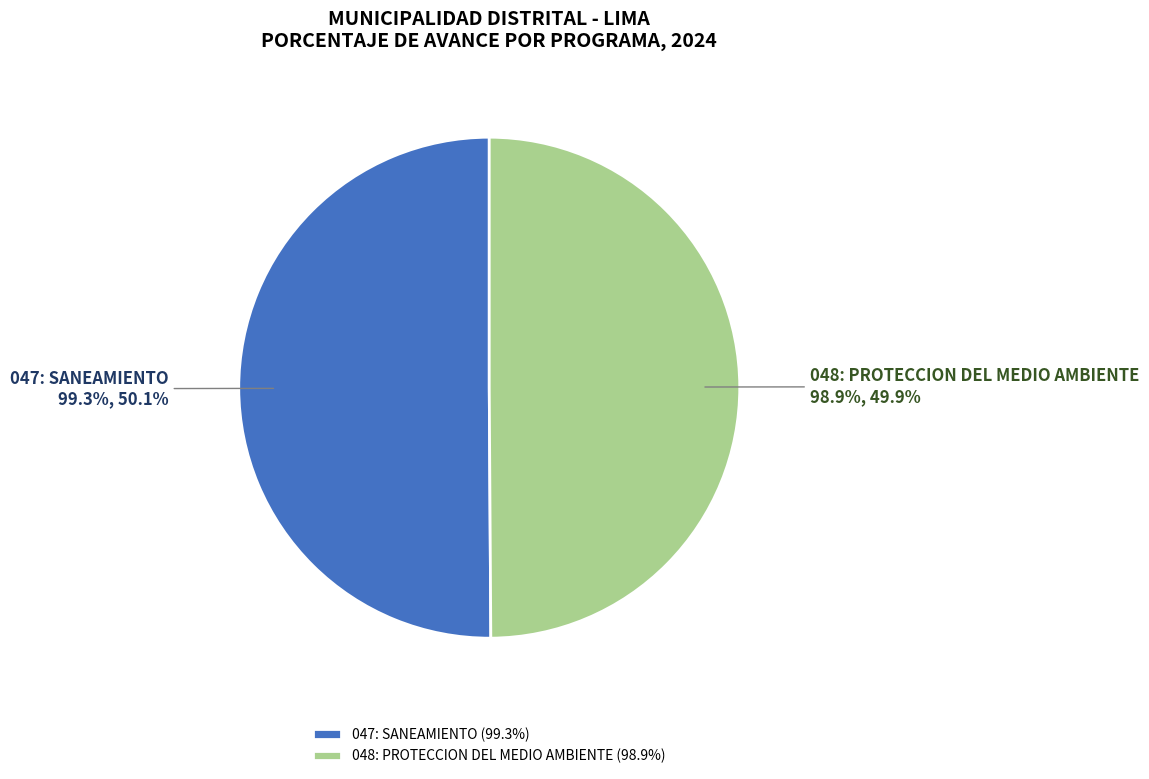

How many slices are in this pie chart?

2